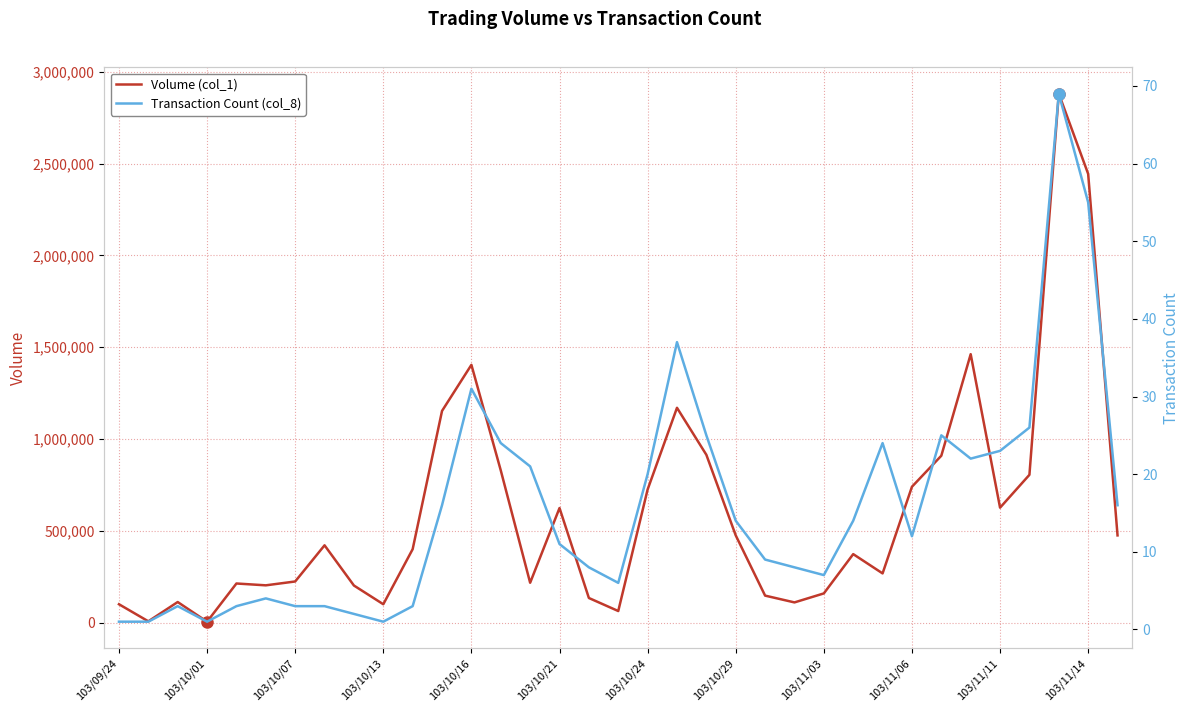

Reading left to right, extract all data points from this chart.

Volume (col_1): 100000	7000	112000	5000	213000	203000	224000	421000	202000	100000	400000	1153000	1404000	829000	217000	624000	134000	63000	725000	1170000	914000	475000	147000	110000	159000	373000	268000	740000	909000	1462000	626000	805000	2881000	2444000	475000
Transaction Count (col_8): 1	1	3	1	3	4	3	3	2	1	3	16	31	24	21	11	8	6	20	37	25	14	9	8	7	14	24	12	25	22	23	26	69	55	16